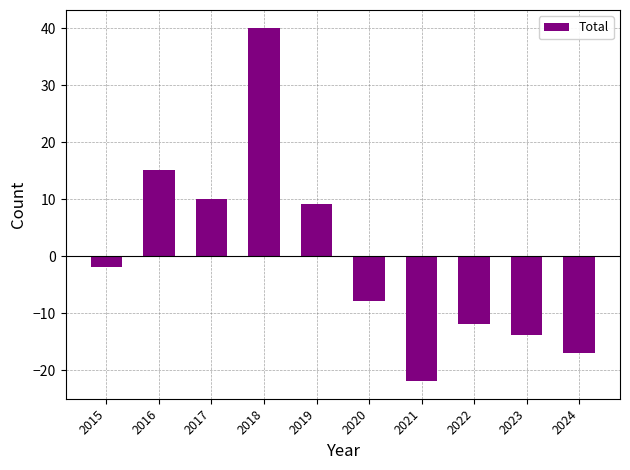

True or false: the data shows -11.9 at 2022.

True